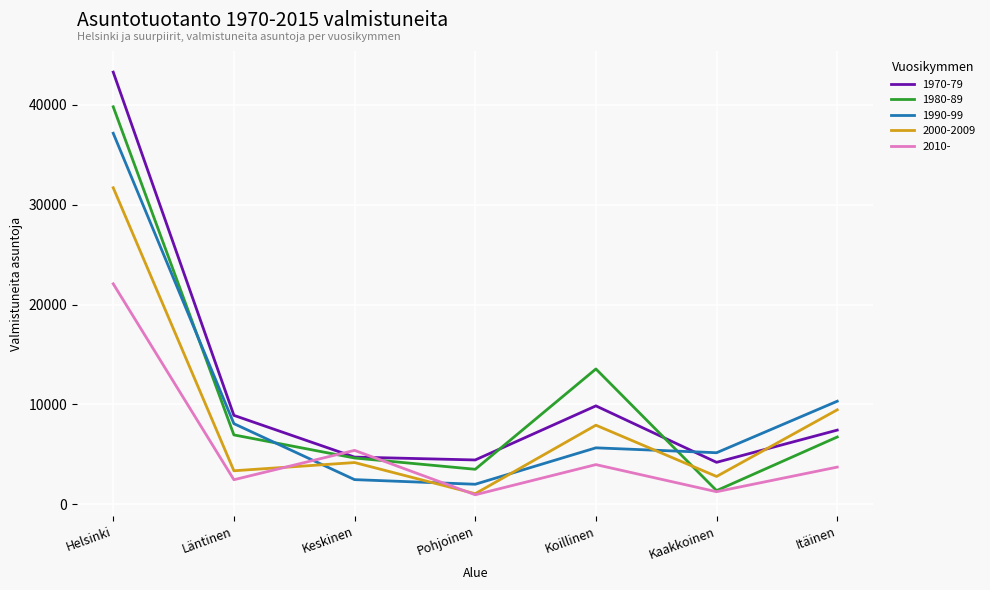

Where do 1980-89 and 1990-99 first cross each other?

Helsinki and Läntinen